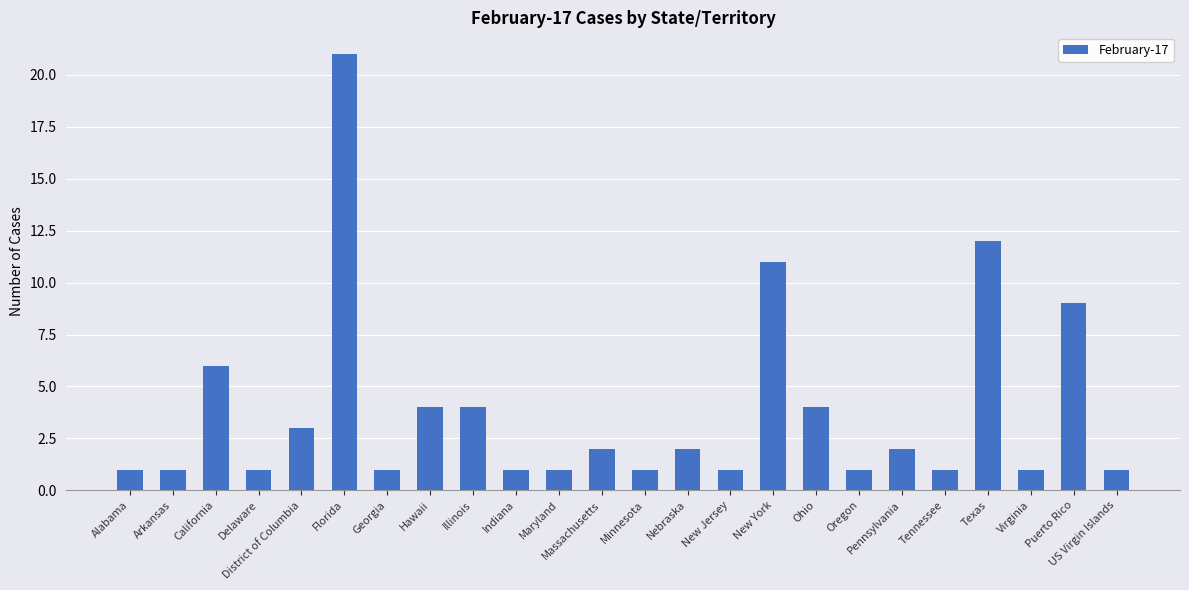

Is it true that the value at Georgia is 2?

False